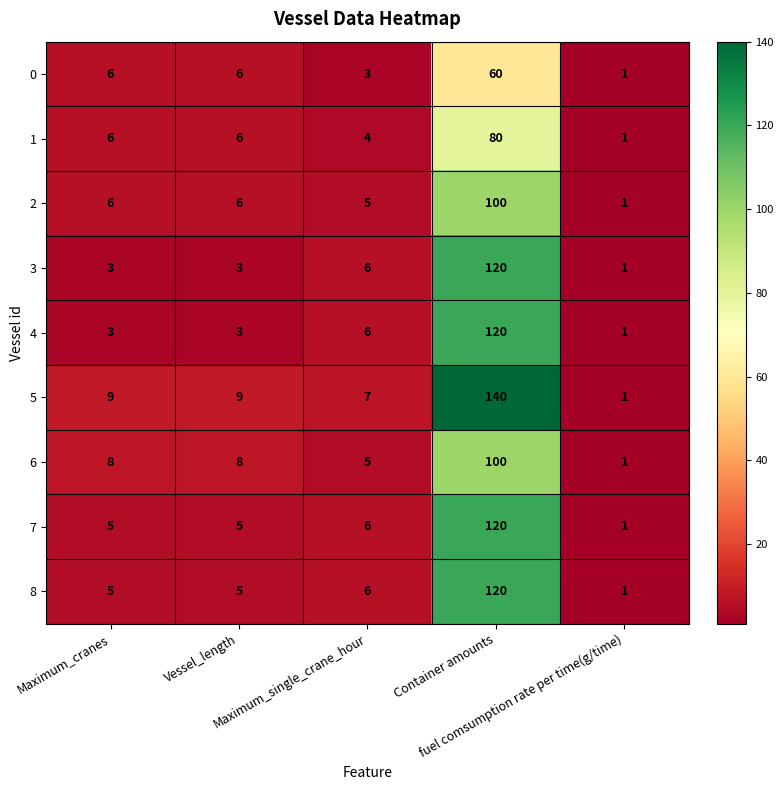

Which series has the largest total across all categories?

5